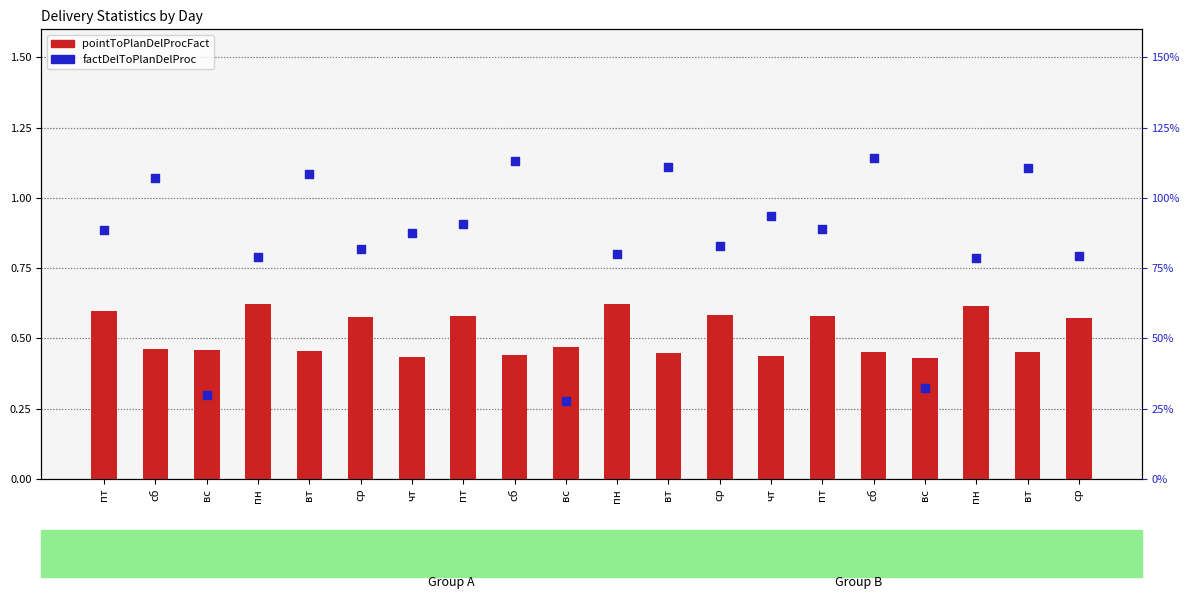

What is the total value across all series at сб?

1.5